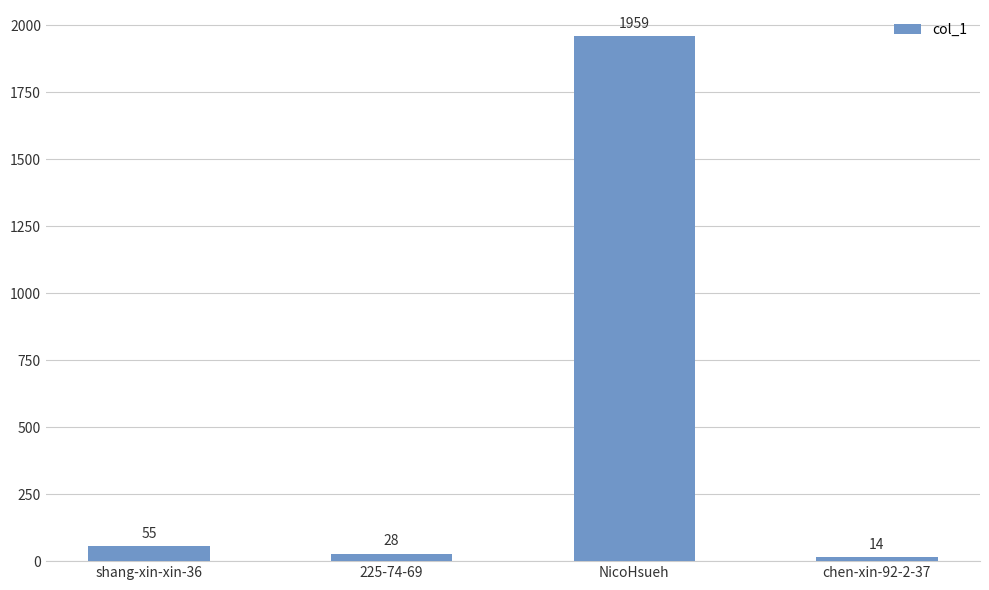

List the labels in order of value, largest first.

NicoHsueh, shang-xin-xin-36, 225-74-69, chen-xin-92-2-37